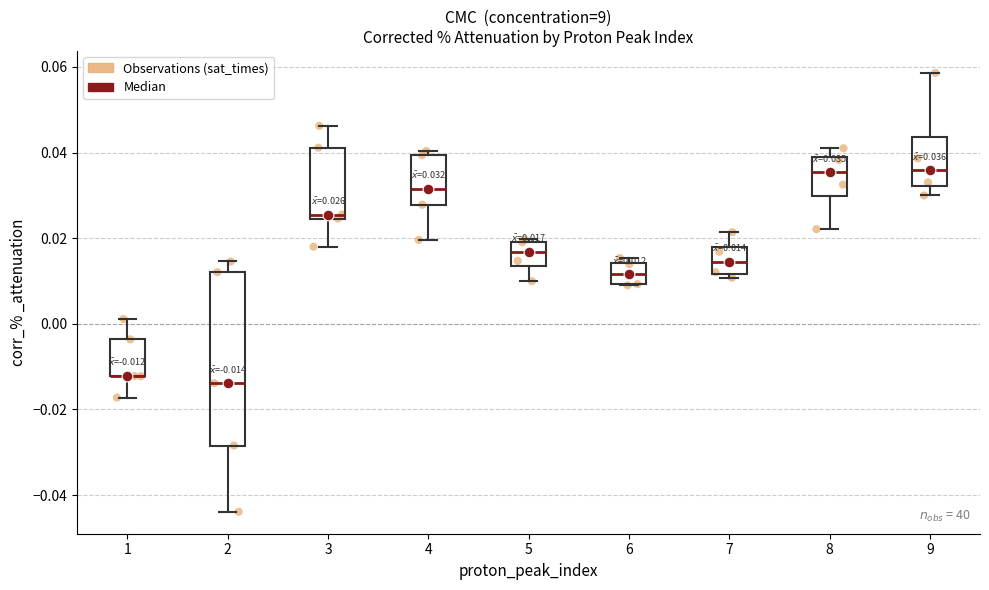

Comparing the boxes themselves (not the whiskers), which one is the tallest?

2